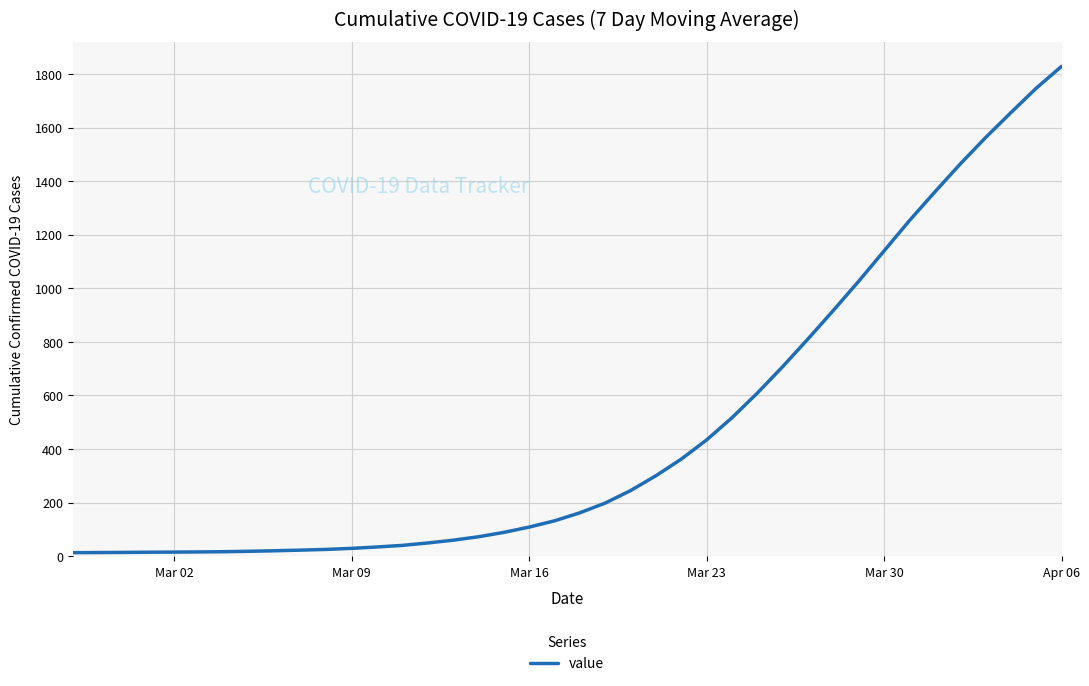

What is the maximum value shown in the chart?

1828.3